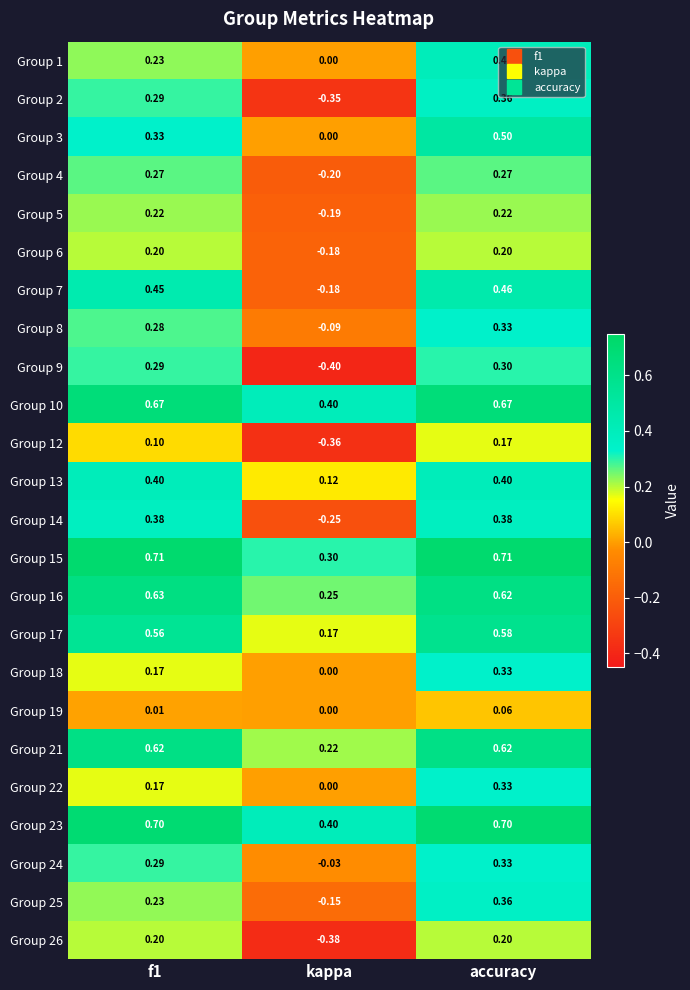

At how many categories does at least one series exceed 0?

3